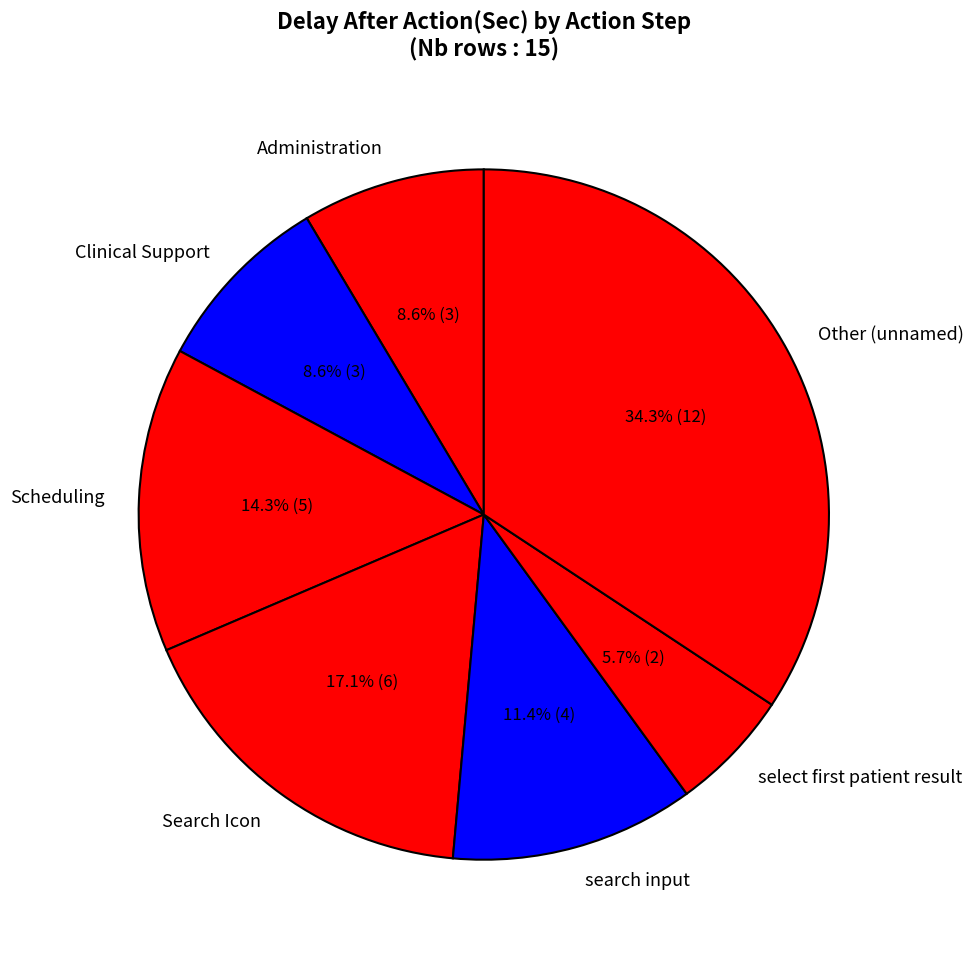

What percentage is NOT represented by search input?

88.6%